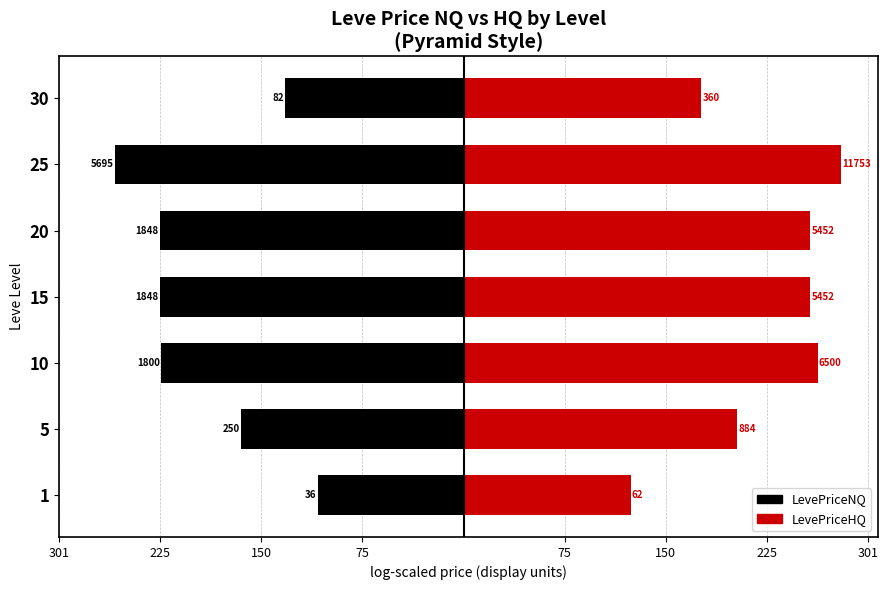

What is the average value of the LevePriceHQ series?

223.6